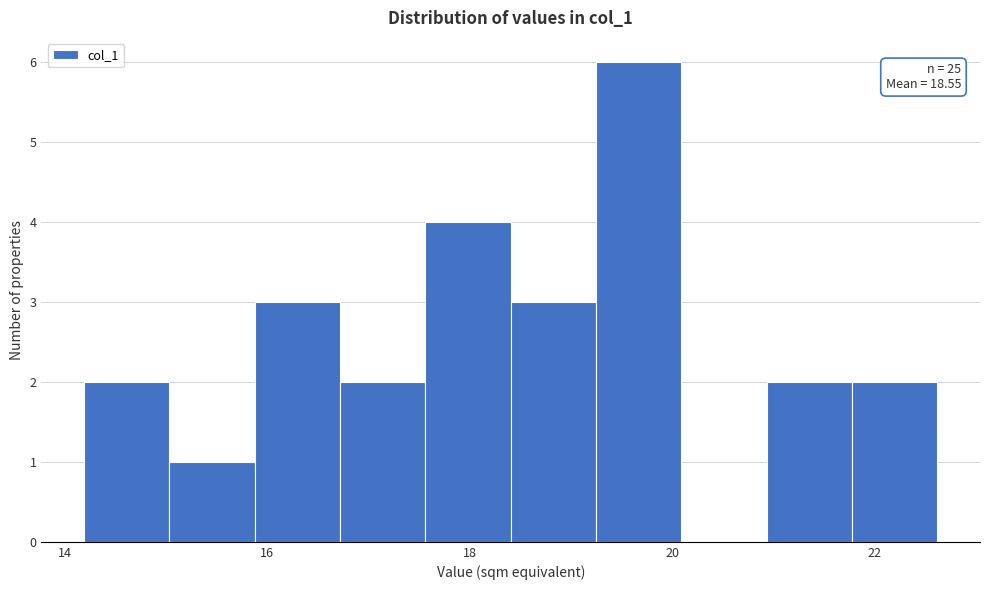

Over which range of the x-axis is the bar tallest?

19.2 to 20.0